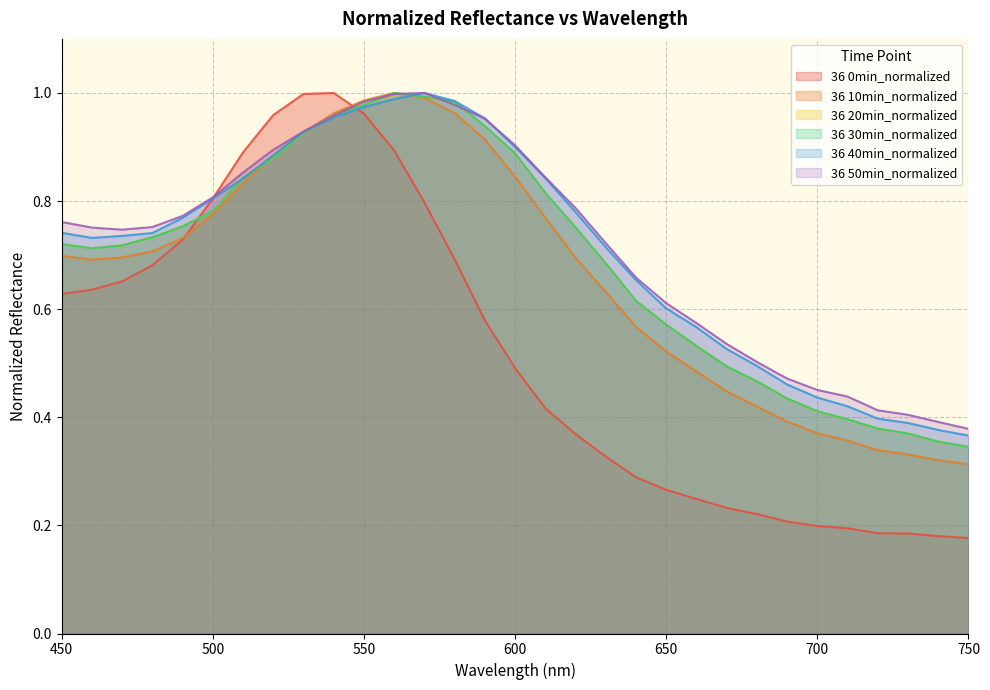

True or false: 36 50min_normalized has more than 1 interior local peaks.

False